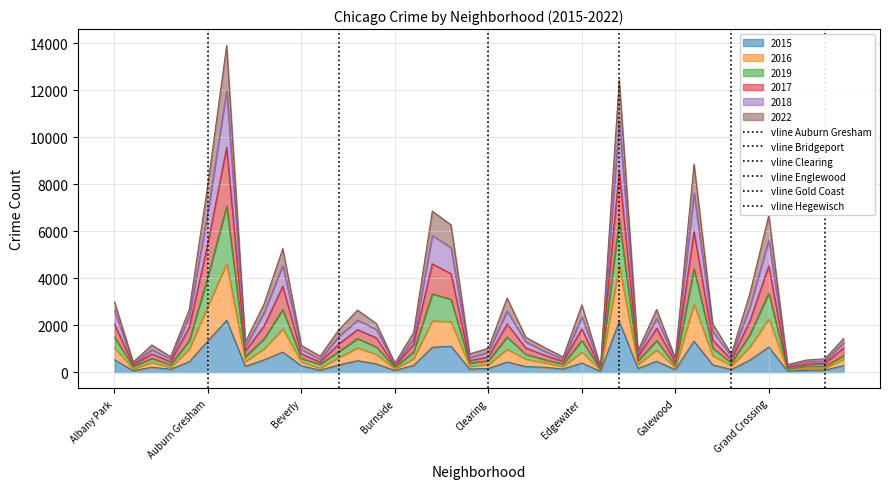

What is the difference between the maximum and second lowest values in the 2022 series?

6920